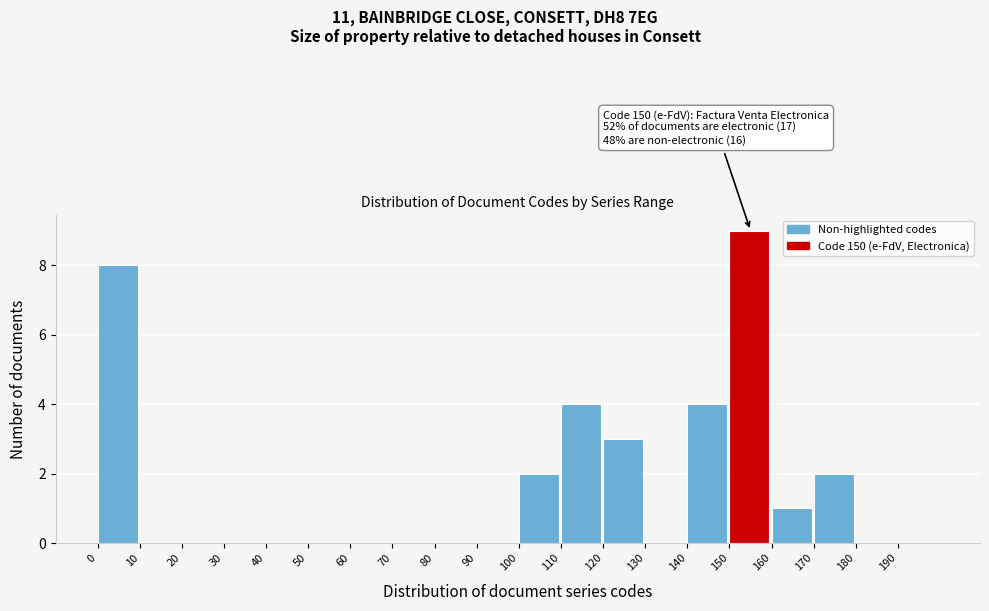

Over which range of the x-axis is the bar tallest?

150 to 160